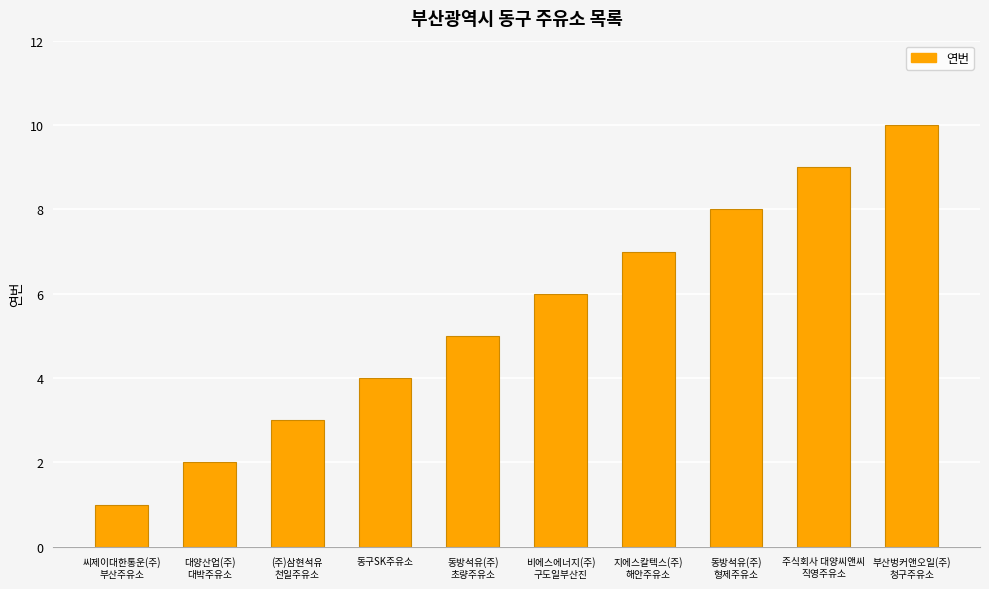

List the labels in order of value, largest first.

부산벙커앤오일(주)
청구주유소, 주식회사 대양씨앤씨
직영주유소, 동방석유(주)
형제주유소, 지에스칼텍스(주)
해안주유소, 비에스에너지(주)
구도일부산진, 동방석유(주)
초량주유소, 동구SK주유소, (주)삼현석유
천일주유소, 대양산업(주)
대박주유소, 씨제이대한통운(주)
부산주유소